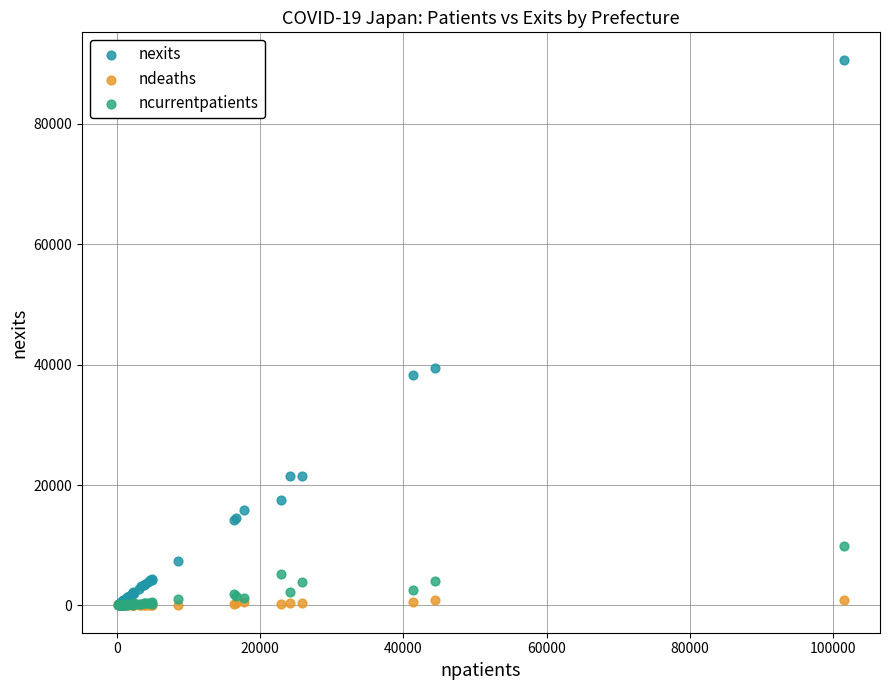

In the nexits series, what Y value is closest to 45419?

39407